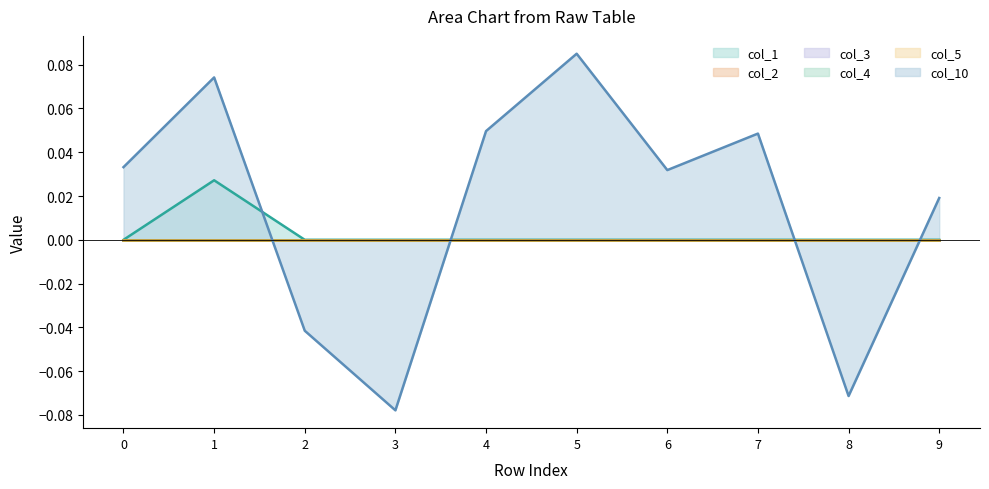

Between 2 and 9, which is larger?

2